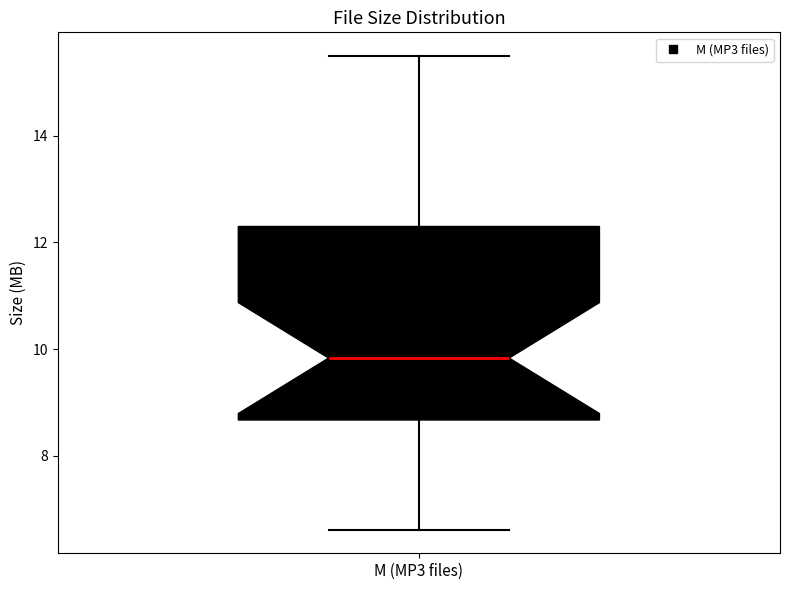

Transcribe this box plot: give where the median line is, the range the box spans, and where the two whiskers end, as read against the y-axis. The values are not printed on the chart, so give them approximately, as read against the axis.

median 9.8, box 8.6 to 12.4, whiskers 6.6 to 15.6